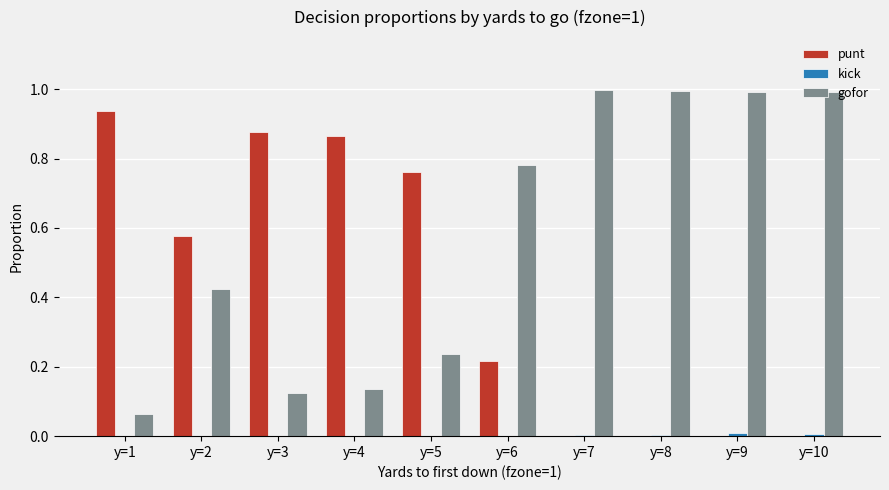

Is it true that punt equals 0.0 at y=8?

True